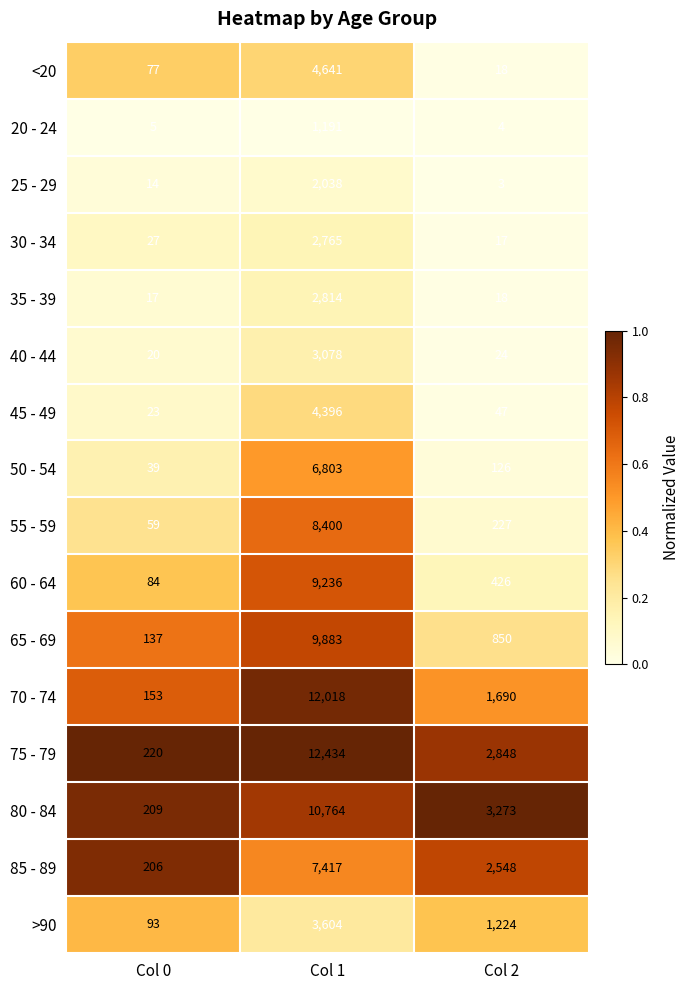

Where is <20 nearest to the value 2329?

Col 0